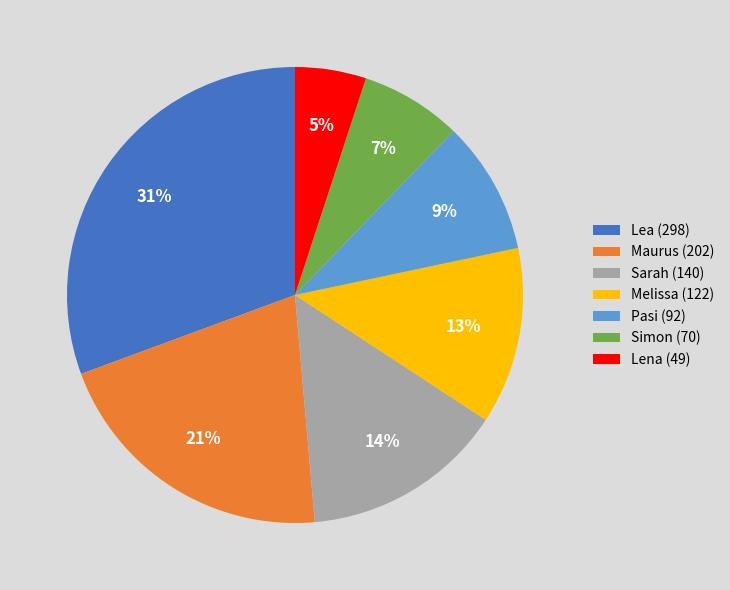

Which category has the biggest portion of the pie?

Lea